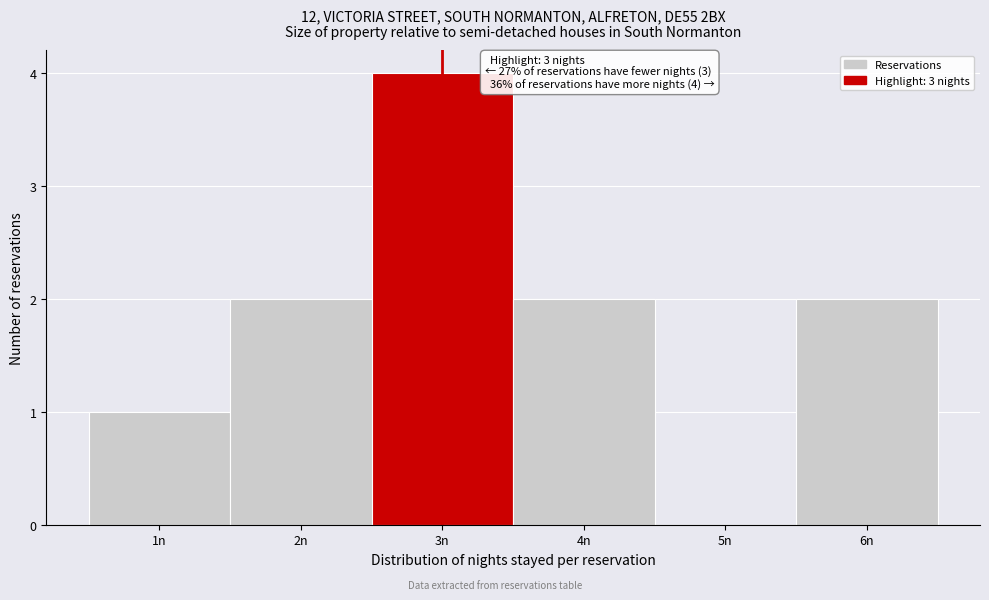

Which range on the x-axis has the tallest bar?

2.5 to 3.5